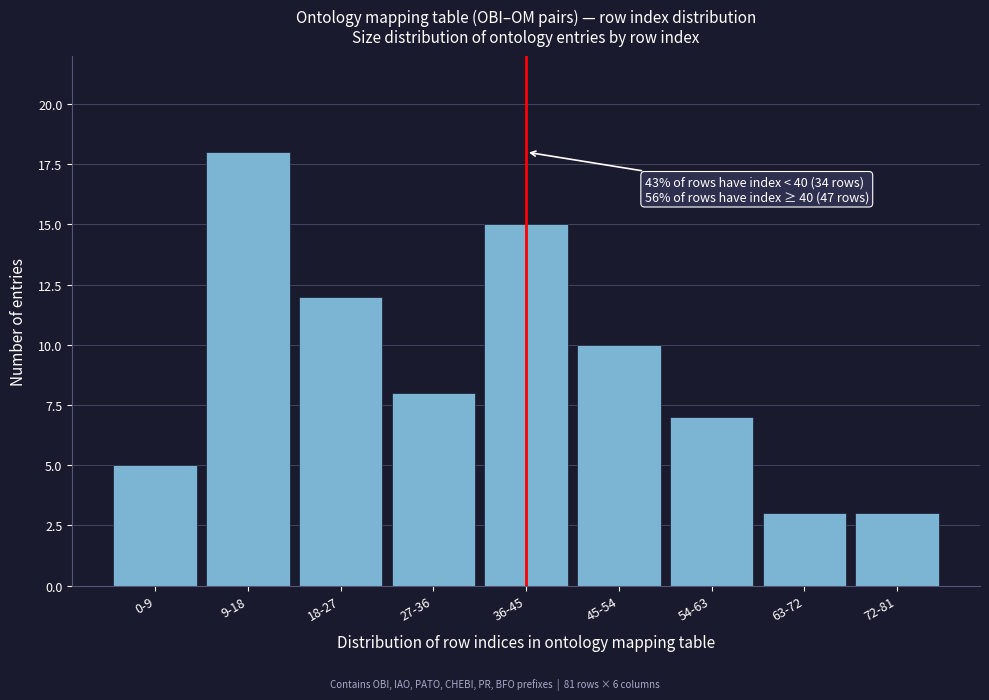

Reading left to right, transcribe all the data shown in this chart.

0-9=5	9-18=18	18-27=12	27-36=8	36-45=15	45-54=10	54-63=7	63-72=3	72-81=3